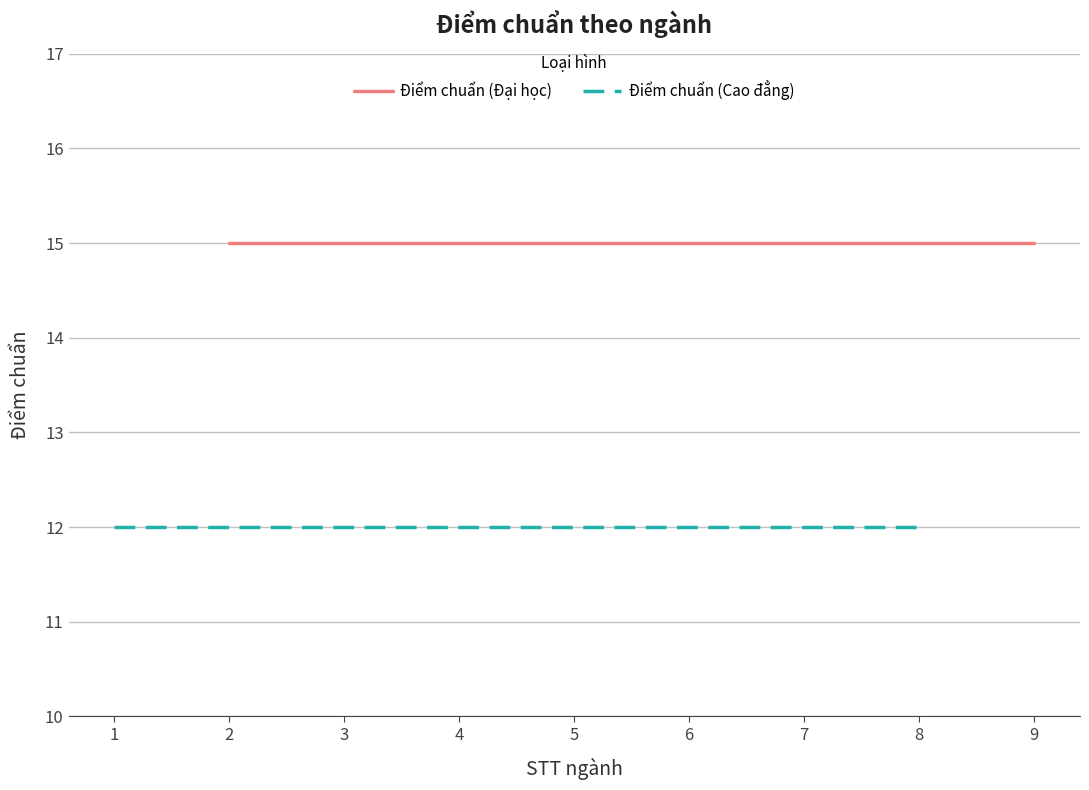

True or false: Điểm chuẩn (Đại học) and Điểm chuẩn (Cao đẳng) intersect in this chart.

False